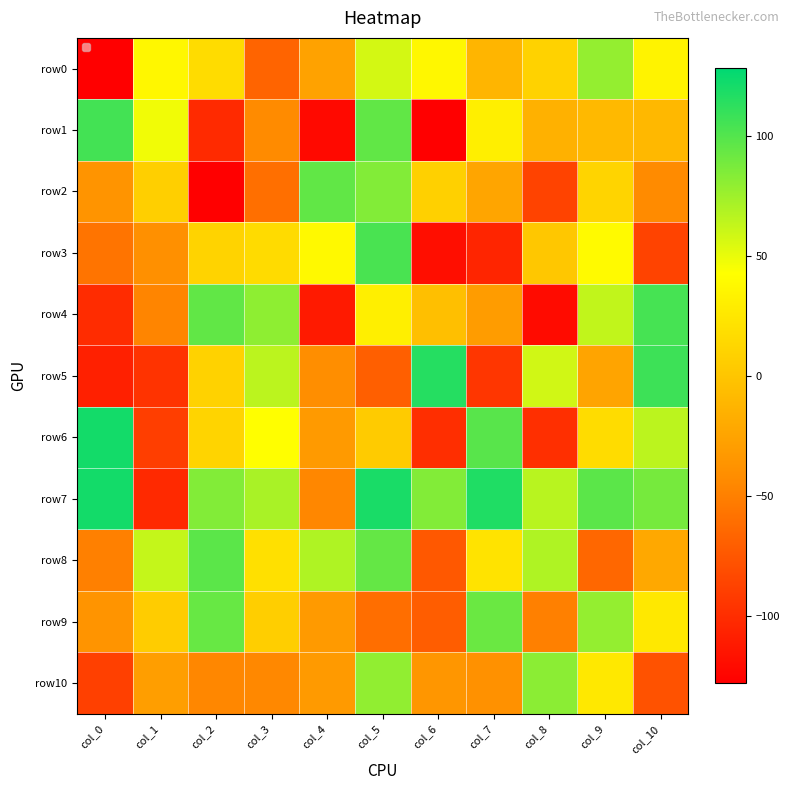

True or false: row8 has a value of 21 at col_8.

False